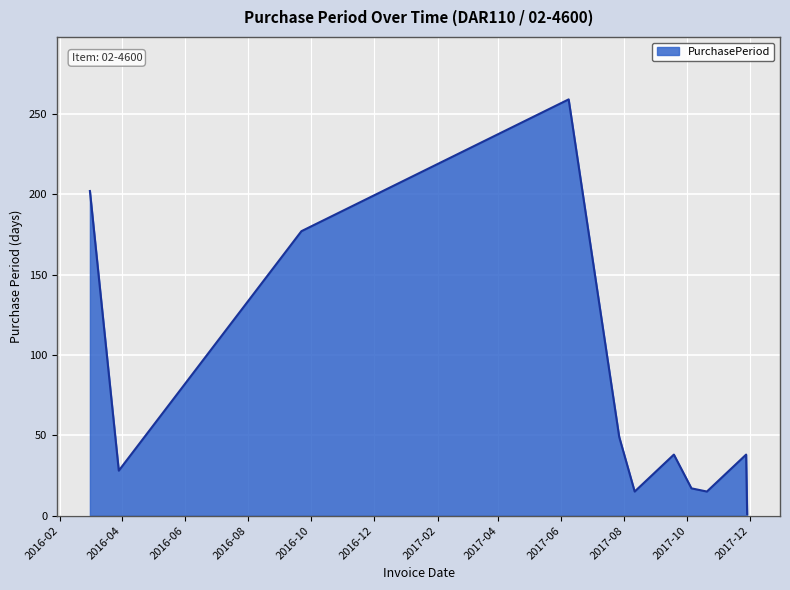

What is the maximum value shown in the chart?

259